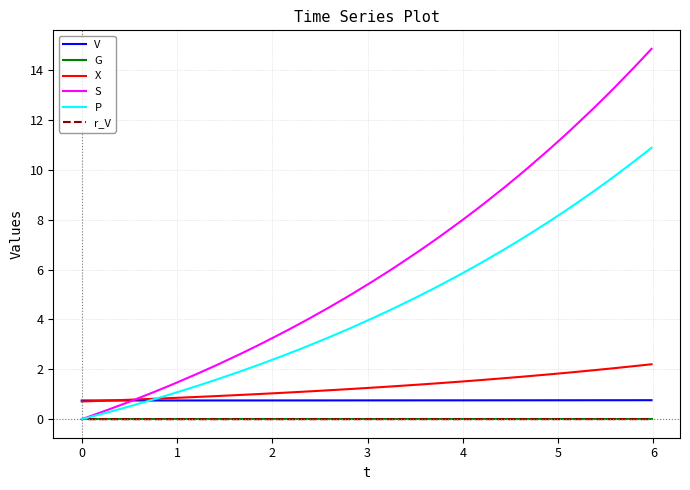

True or false: X and t cross at least once.

False